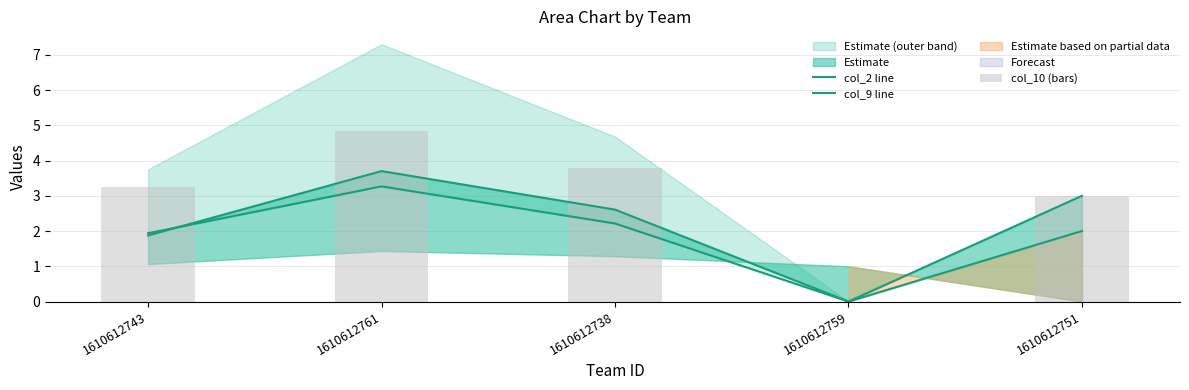

How many data points in col_2 line are less than 2?

2